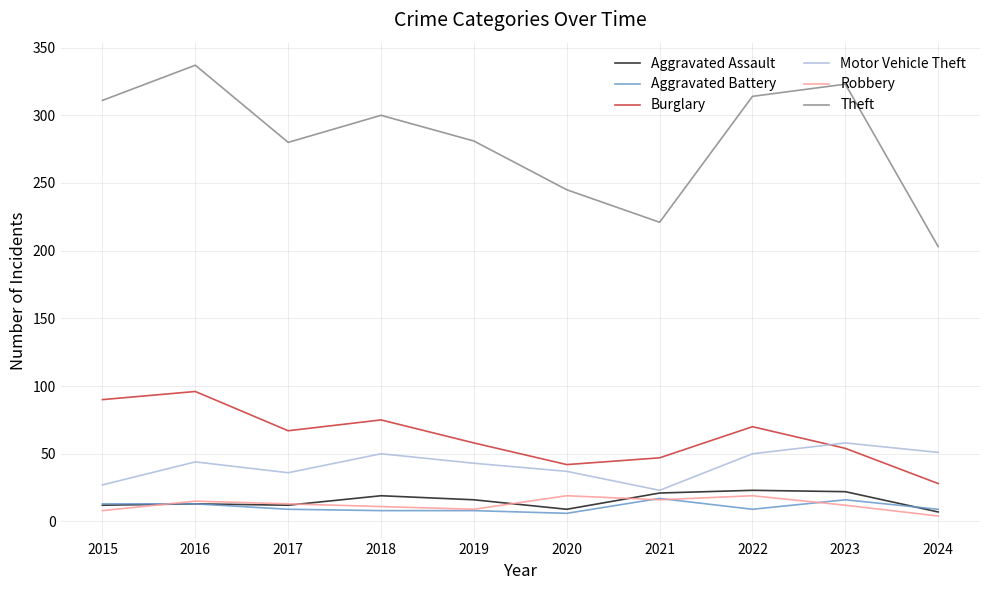

In Theft, how many points are higher than both neighbors (excluding endpoints)?

3